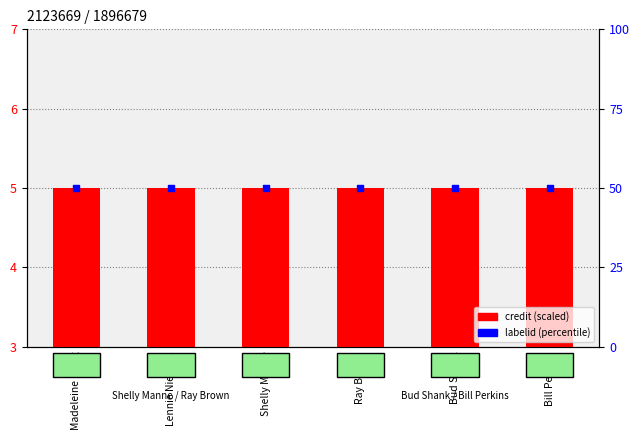

Which series has the widest spread of Y values?

credit (scaled)